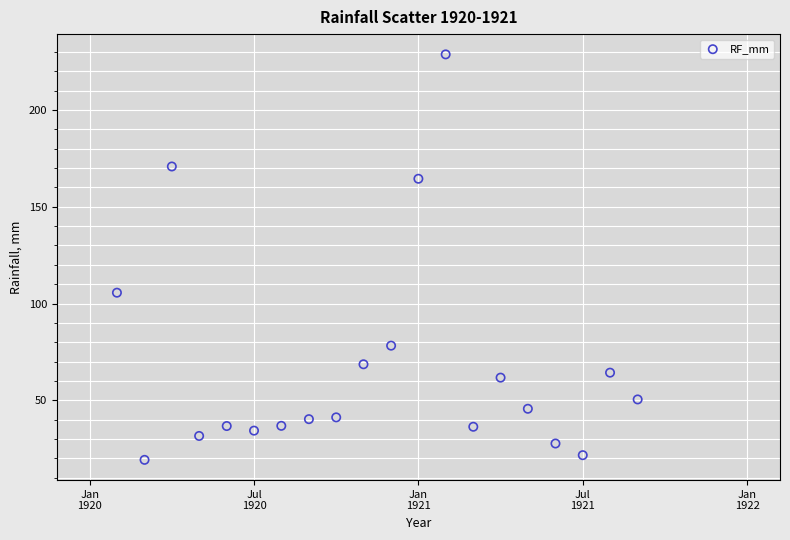

What is the range of Y values (max minus min)?

209.5